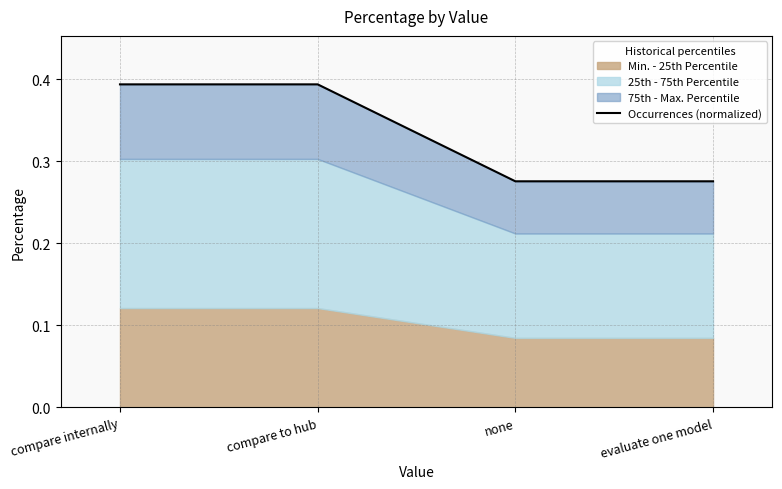

What is the maximum value shown in the chart?

0.4